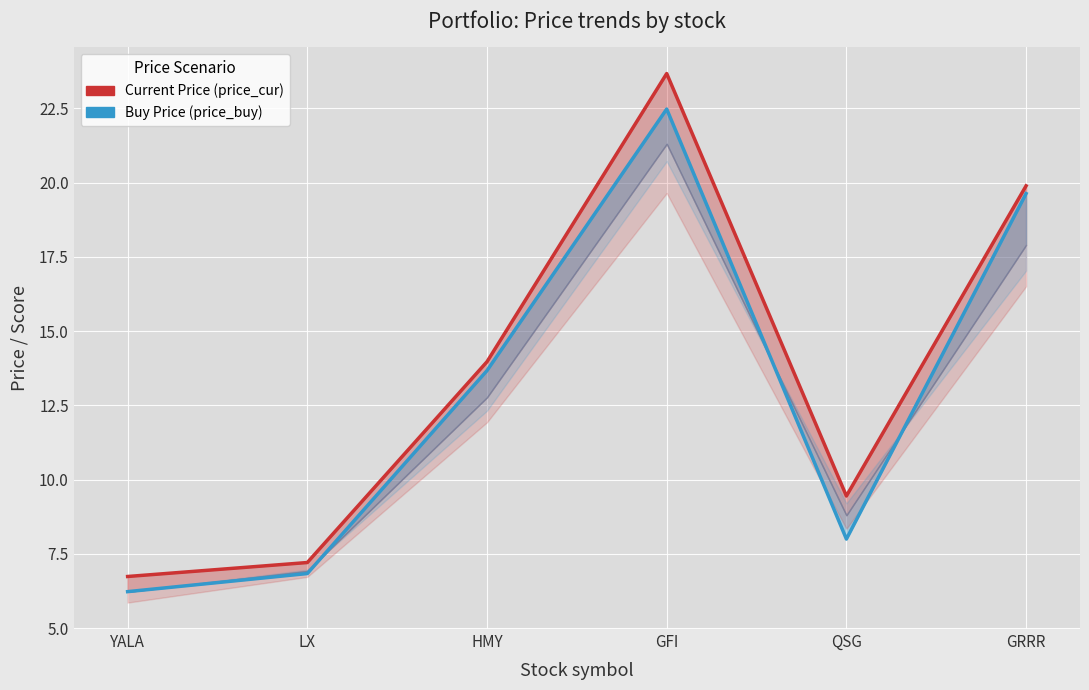

List the labels in order of price_cur value, smallest first.

YALA, LX, QSG, HMY, GRRR, GFI